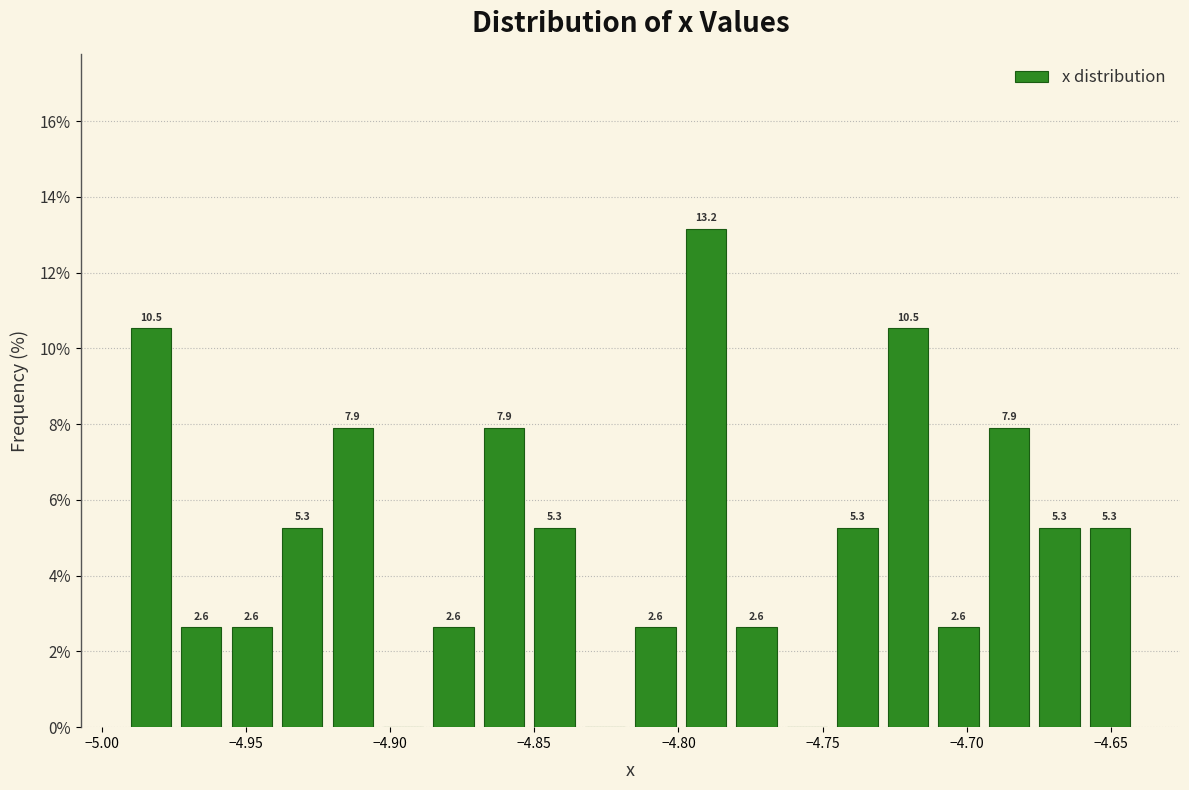

Read against the x-axis, roughly where is the centre of the tallest bar?

-4.790